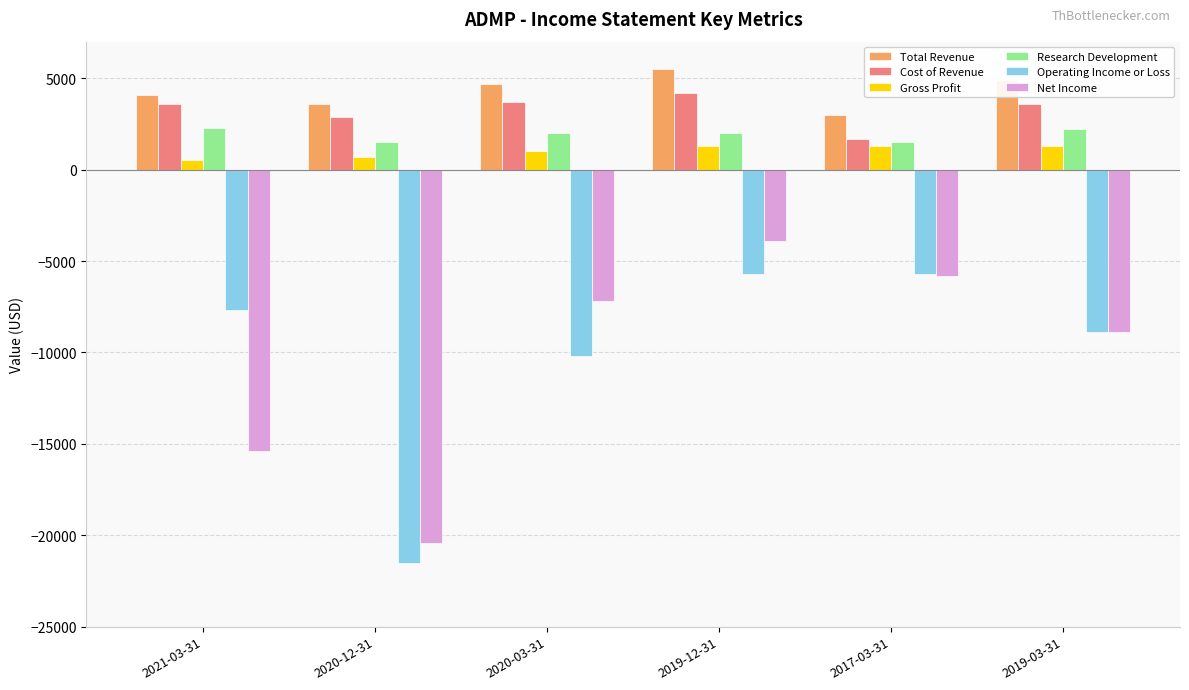

What is the total value across all series at 2020-12-31?

-33200